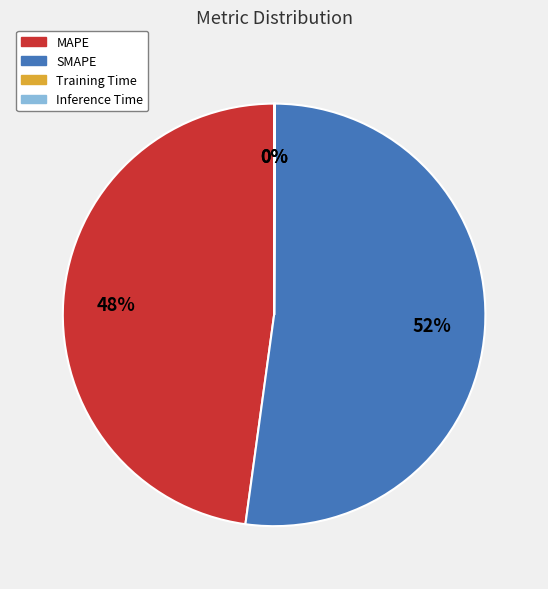

What is the largest slice in the pie chart?

SMAPE